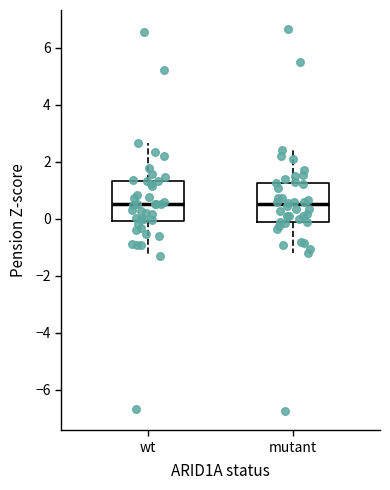

Where does the median line of the box for mutant sit on the y-axis? The values are not printed on the chart, so give them approximately, as read against the axis.

0.6